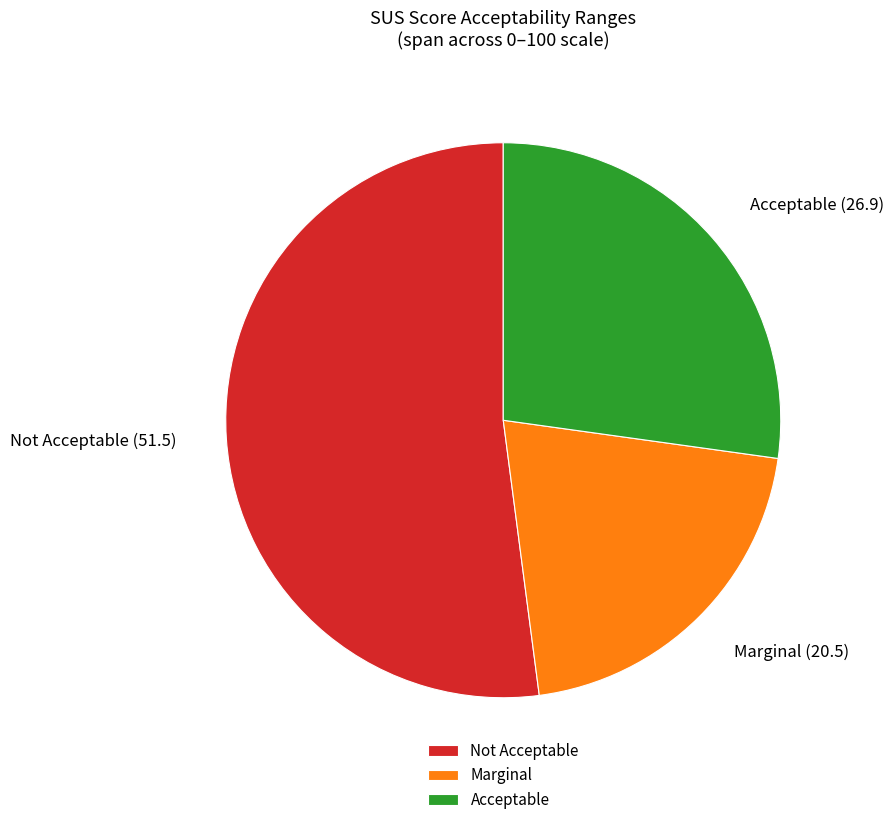

How many slices are in this pie chart?

3